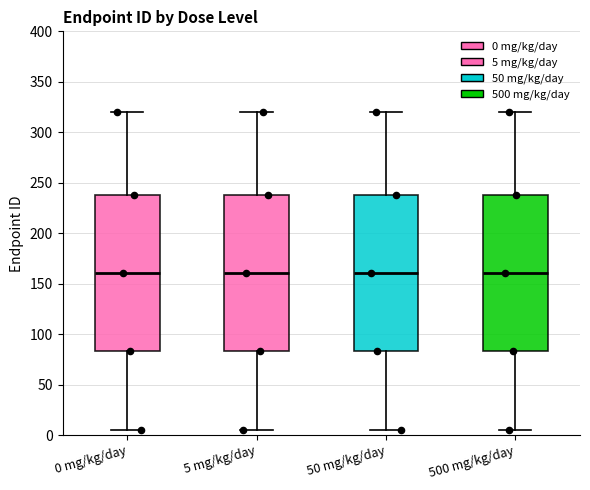

Reading left to right, transcribe this box plot: for each box, give where its median line is, the range the box spans, and where its two whiskers end, as read against the y-axis. The values are not printed on the chart, so give them approximately, as read against the axis.

0 mg/kg/day: median 160, box 85 to 240, whiskers 5 to 320
5 mg/kg/day: median 160, box 85 to 240, whiskers 5 to 320
50 mg/kg/day: median 160, box 85 to 240, whiskers 5 to 320
500 mg/kg/day: median 160, box 85 to 240, whiskers 5 to 320